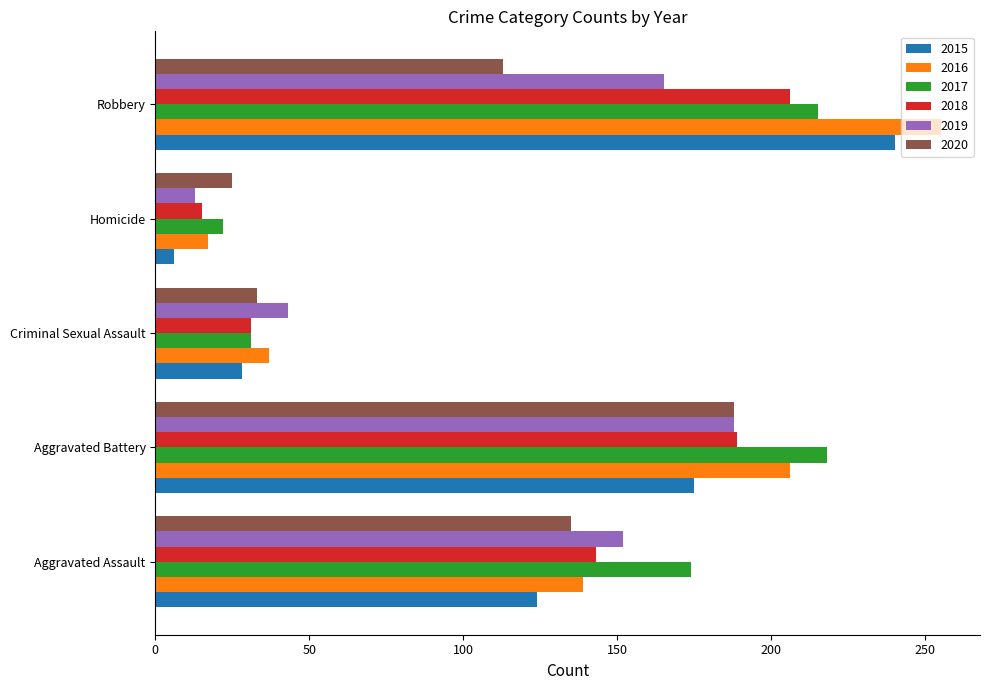

Where is 2019 nearest to the value 100?

Aggravated Assault